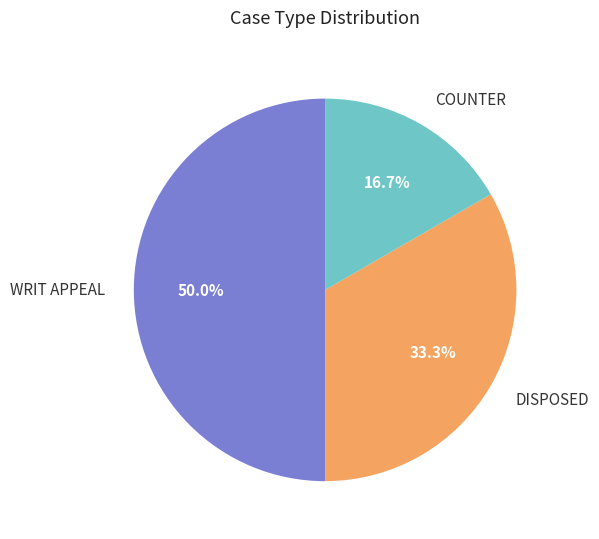

To the nearest percent, what is the combined percentage of WRIT APPEAL and DISPOSED?

83%